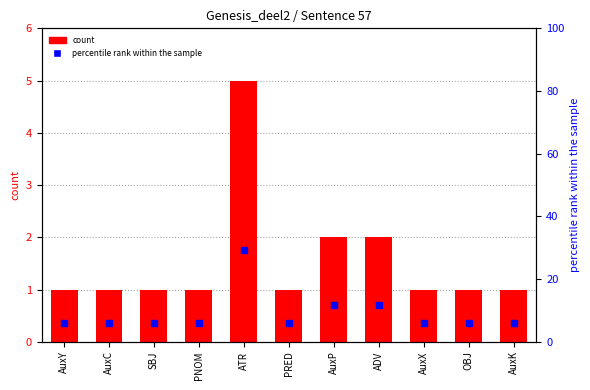

At which category is the sum across all series the highest?

ATR